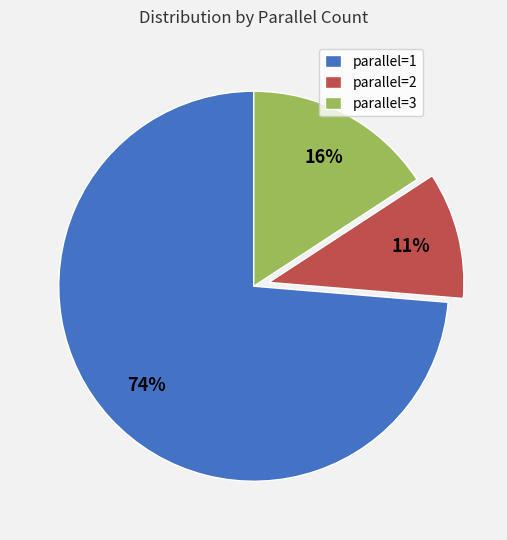

To the nearest percent, what is the average slice percentage?

33%